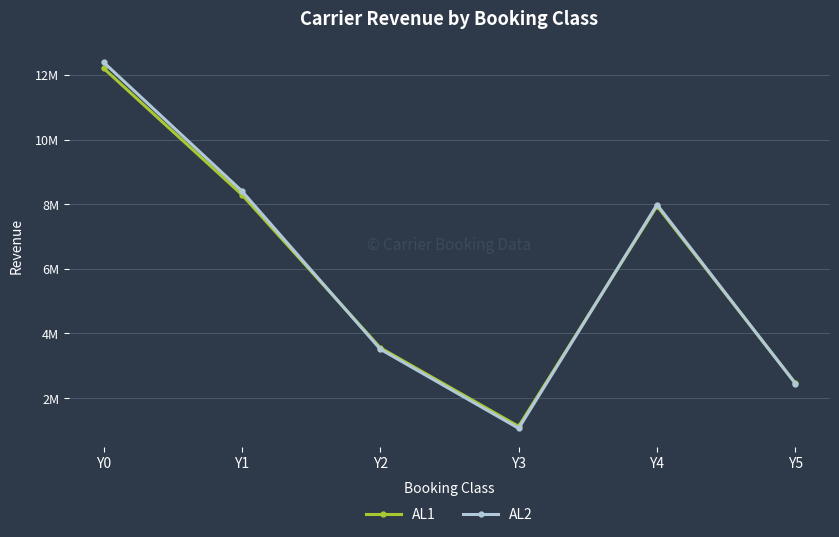

Does the chart have visible grid lines?

Yes